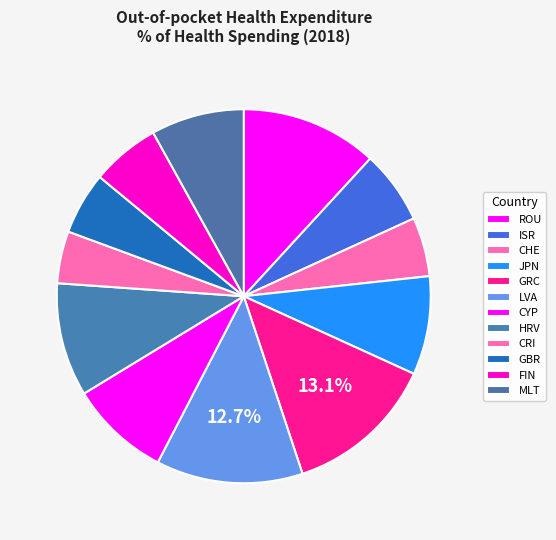

To the nearest percent, what is the average slice percentage?

8%